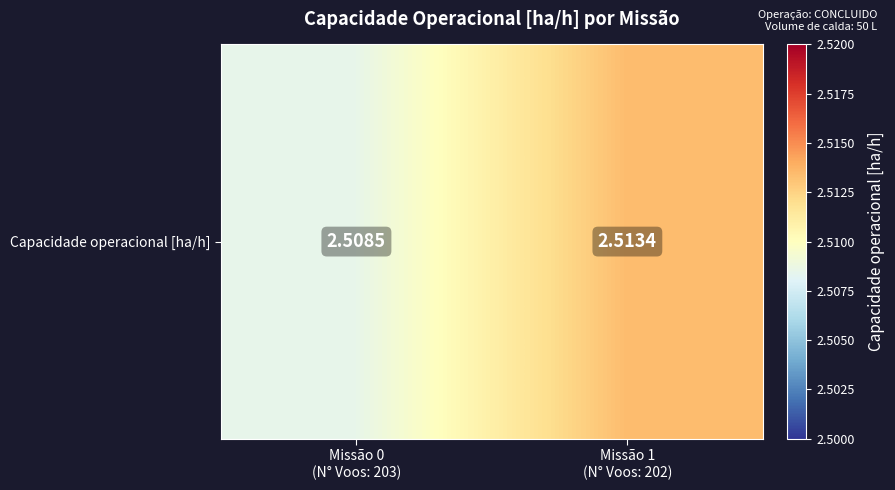

Reading left to right, extract all data points from this chart.

2.5	2.5